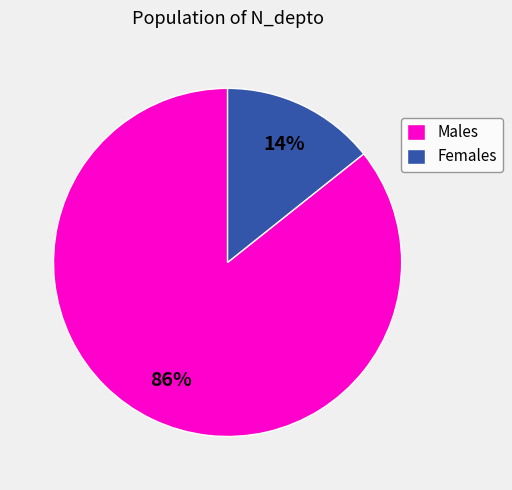

To the nearest percent, what percentage of the pie is Males?

86%